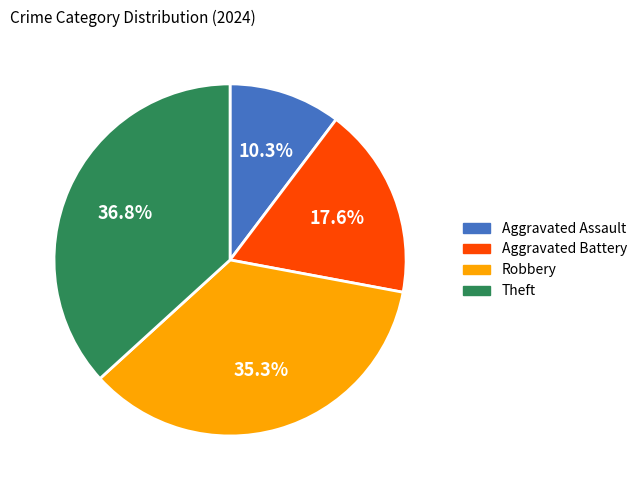

True or false: Theft accounts for 46% of the total.

False